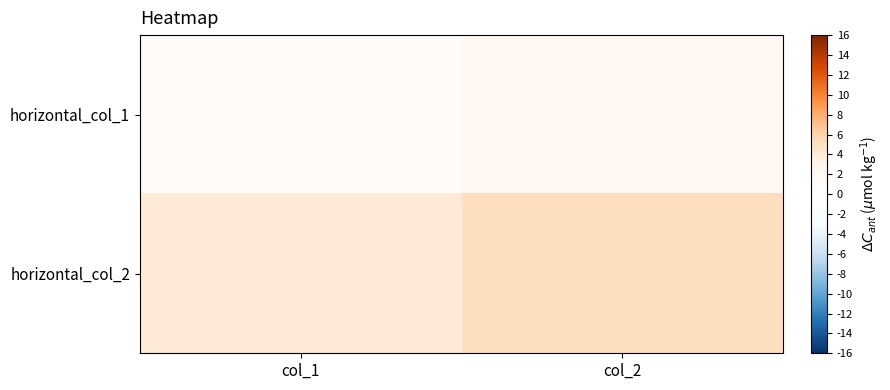

Between col_2 and col_1, which is larger?

col_2